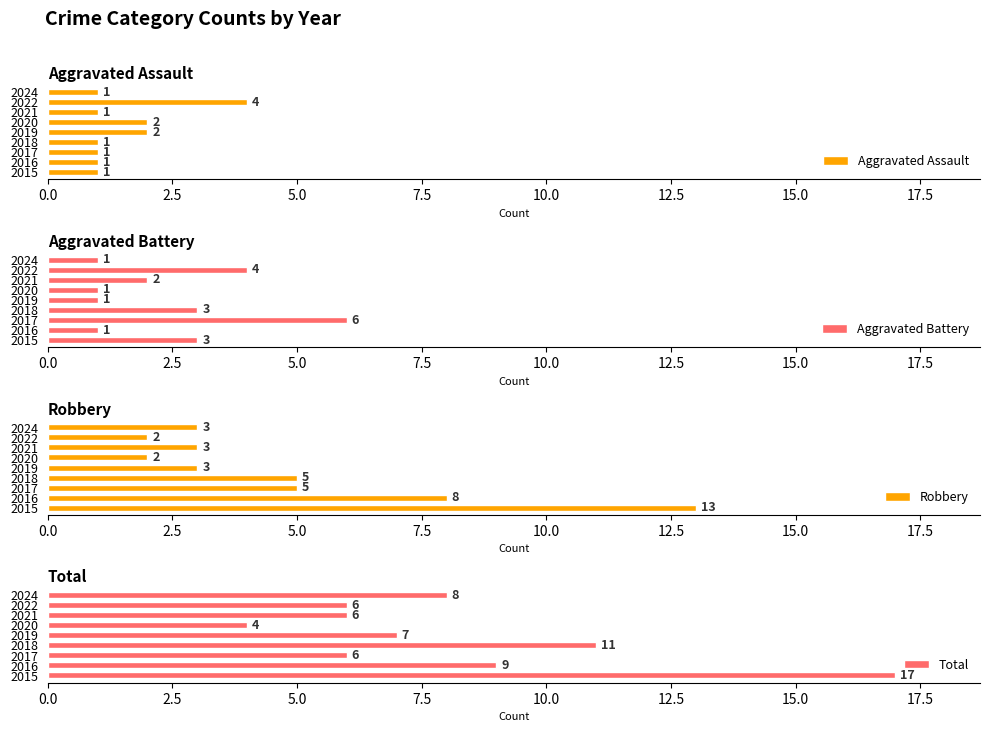

The Aggravated Assault series shows 3 at 2020. True or false?

False